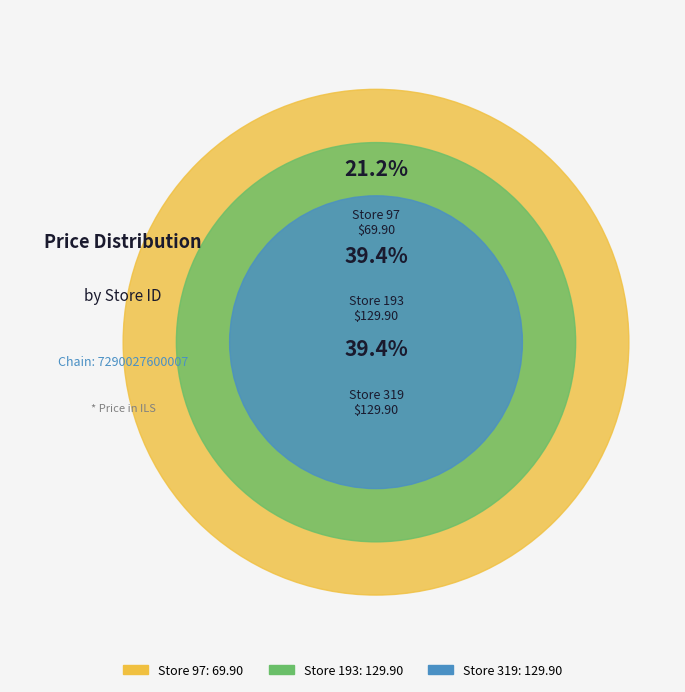

Count the number of slices in the pie.

3